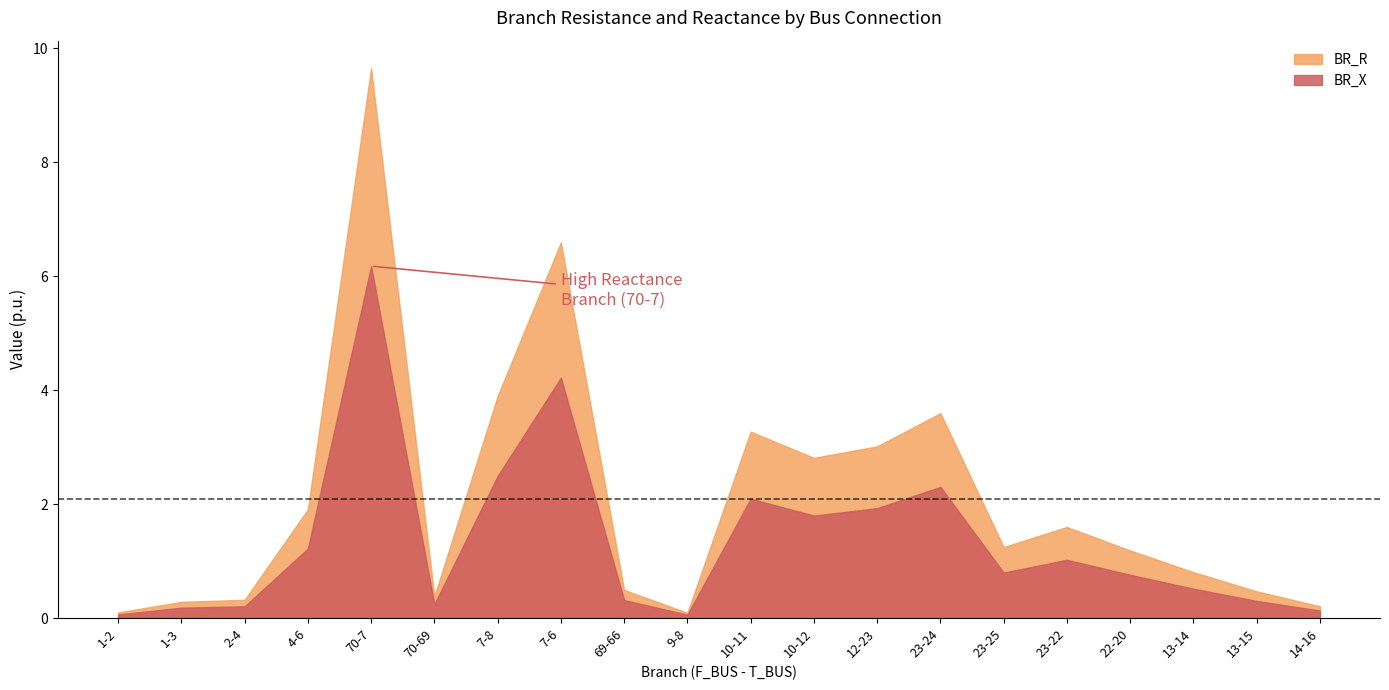

List the series in order of their peak value, lowest first.

BR_X, BR_R